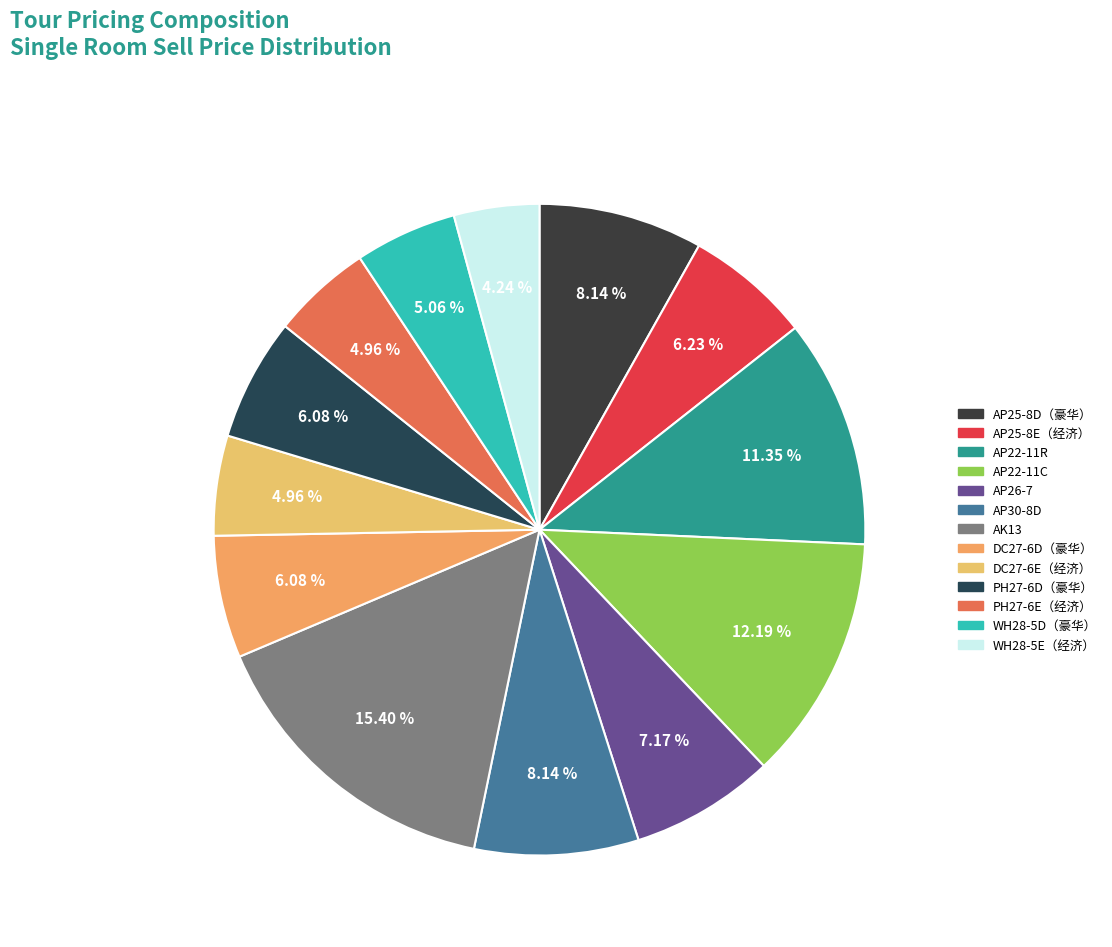

Which category has the biggest portion of the pie?

AK13